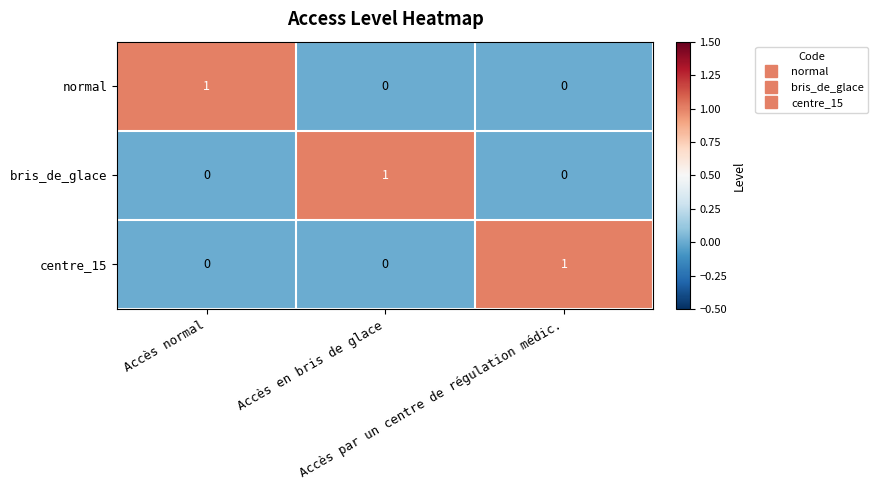

Count the number of categories in the chart.

3